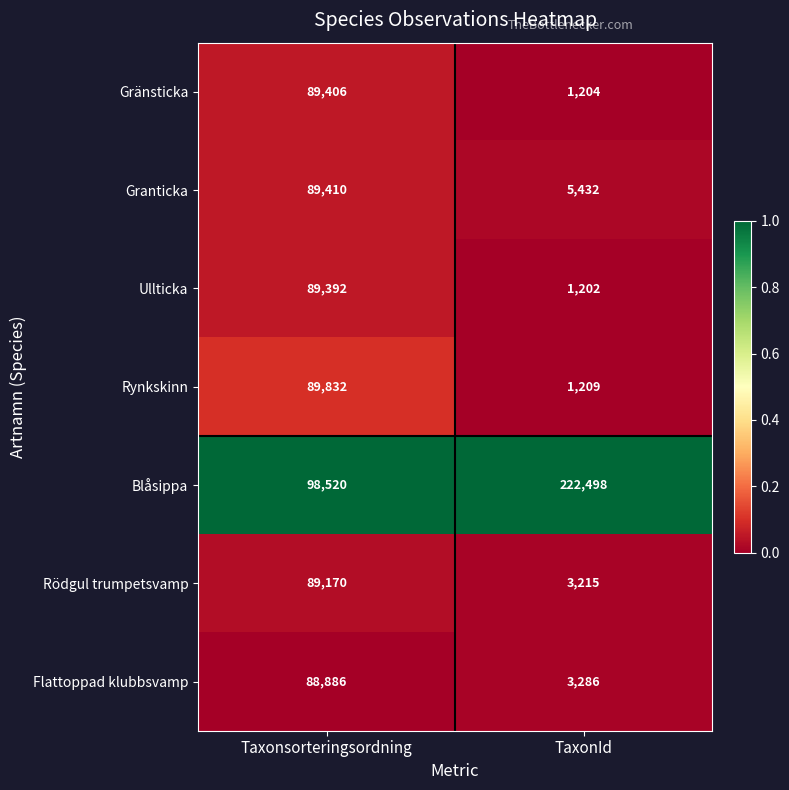

Which series has the largest range (max minus min)?

Blåsippa